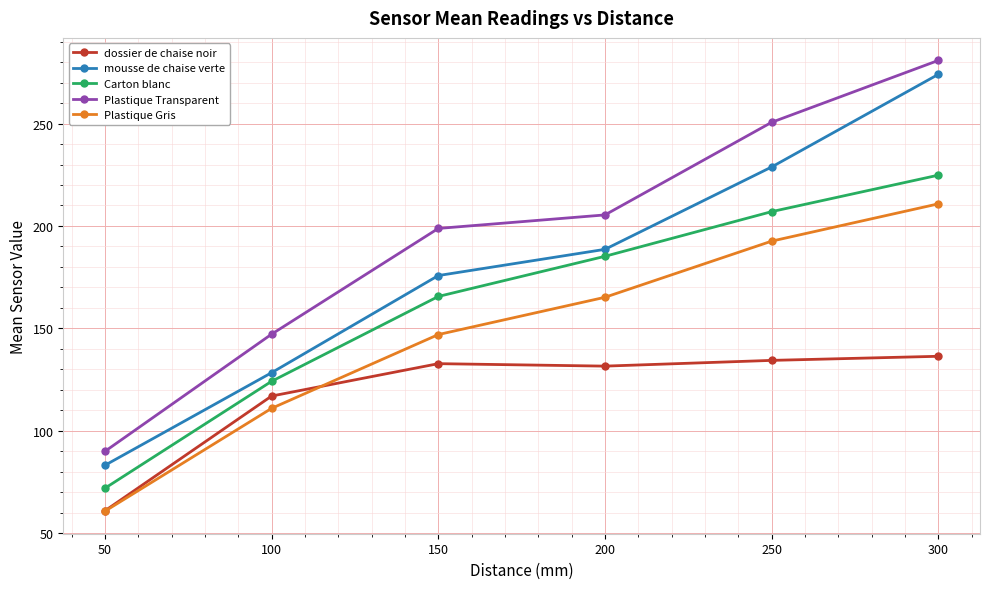

Where is Plastique Transparent nearest to the value 185?

150